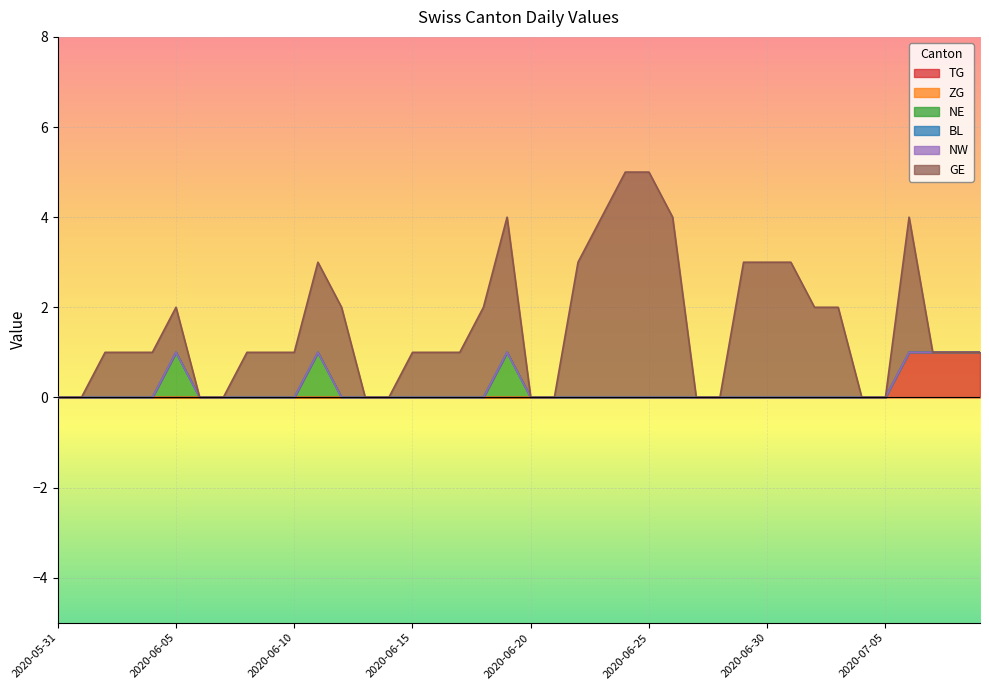

Is the value of GE at 2020-07-03 greater than the value of NW at 2020-06-14?

Yes